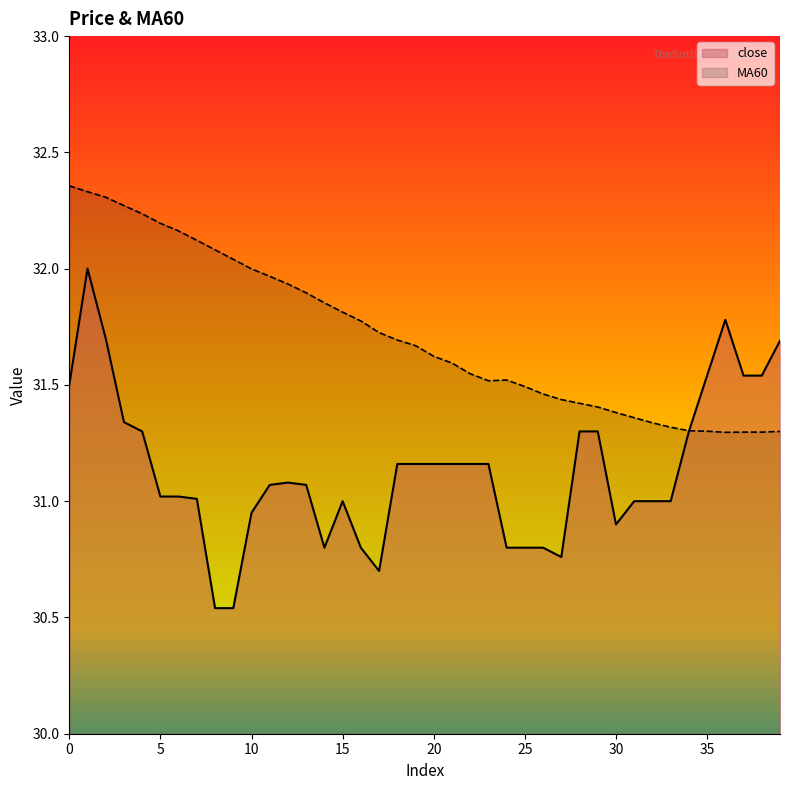

List the labels in order of MA60 value, largest first.

0, 1, 2, 3, 4, 5, 6, 7, 8, 9, 10, 11, 12, 13, 14, 15, 16, 17, 18, 19, 20, 21, 22, 24, 23, 25, 26, 27, 28, 29, 30, 31, 32, 33, 34, 35, 39, 37, 38, 36